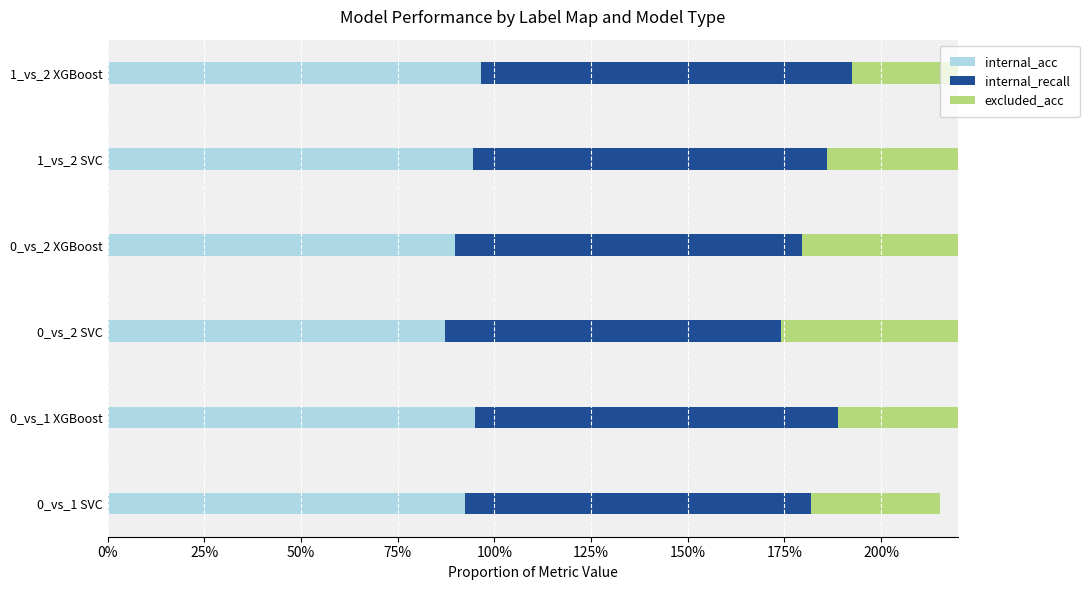

Reading left to right, what are all the values shown in this chart?

internal_acc: 0.9	1.0	0.9	0.9	0.9	1.0
internal_recall: 0.9	0.9	0.9	0.9	0.9	1.0
excluded_acc: 0.3	0.3	0.5	0.5	0.8	0.6